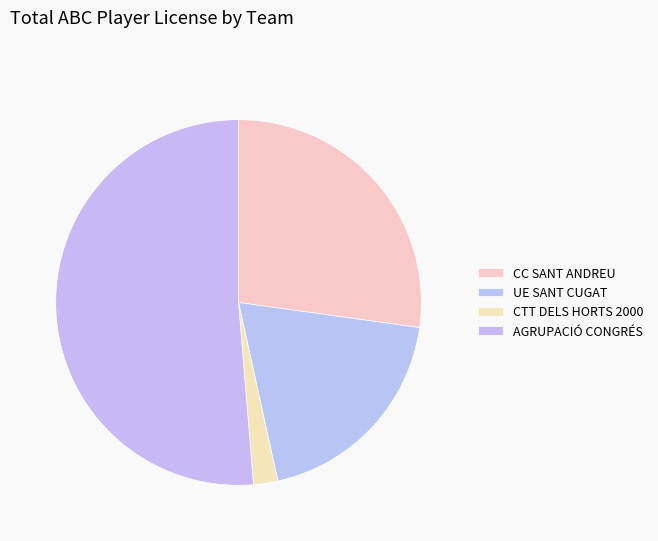

Is AGRUPACIÓ CONGRÉS the majority of the pie?

Yes